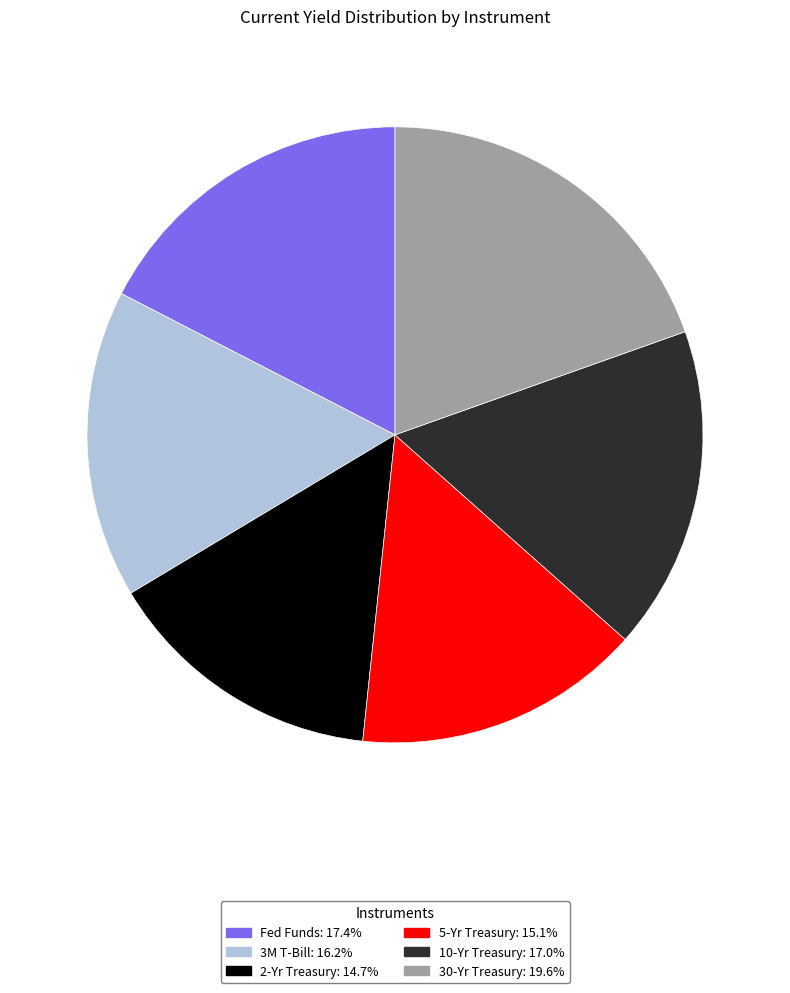

Do 2-Yr Treasury and 10-Yr Treasury together represent more than half of the pie?

No